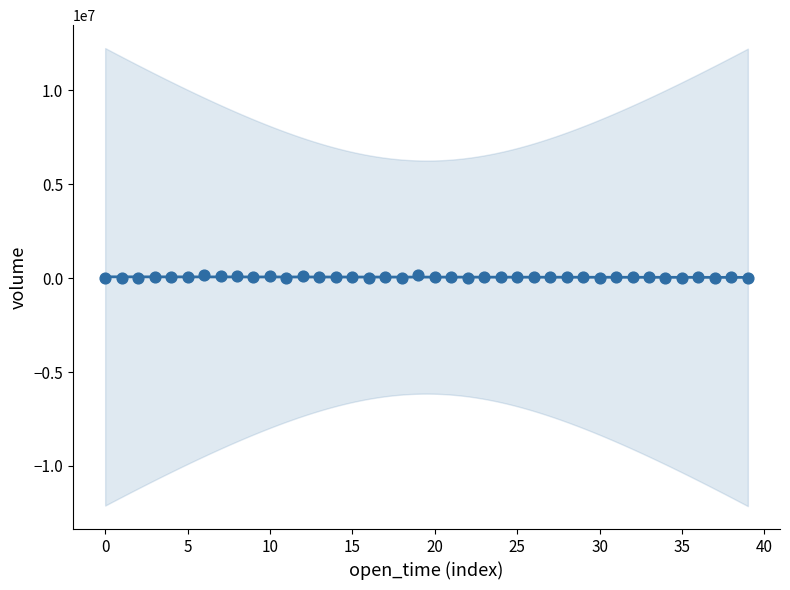

What is the range of Y values (max minus min)?

182049